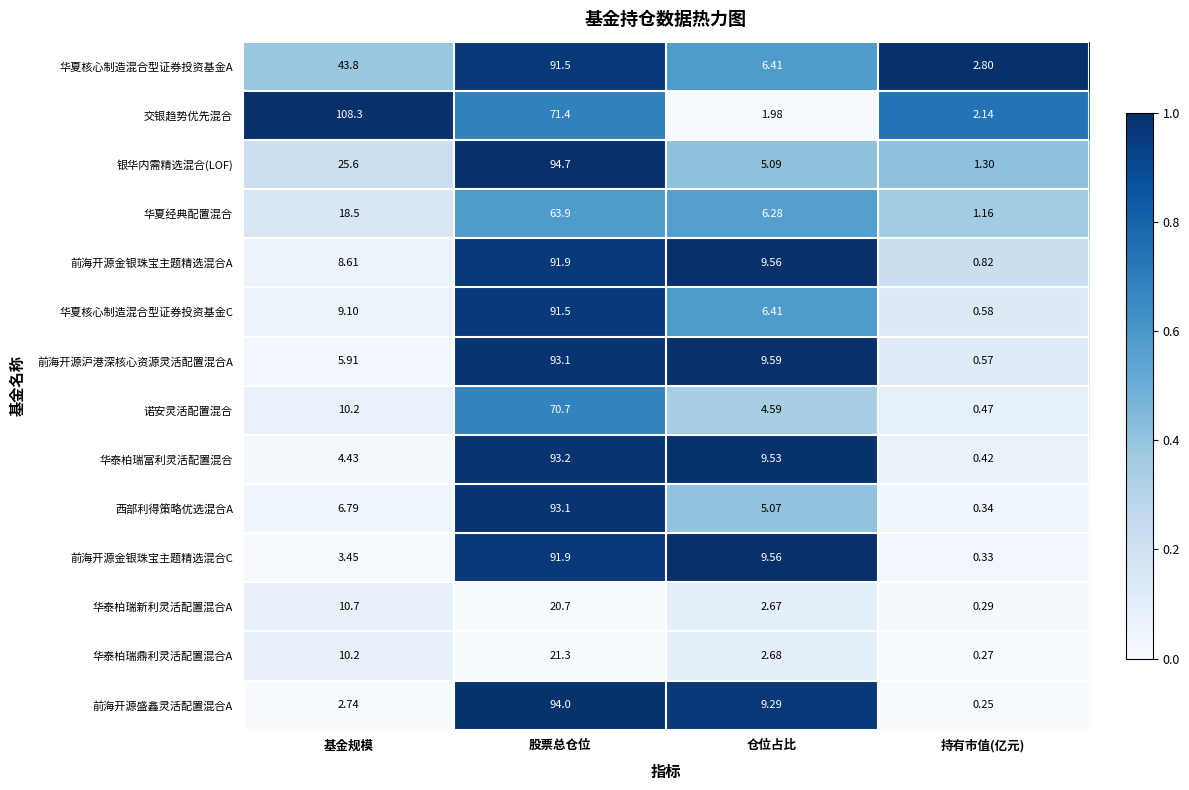

Which category has the lowest value across all series?

持有市值(亿元)